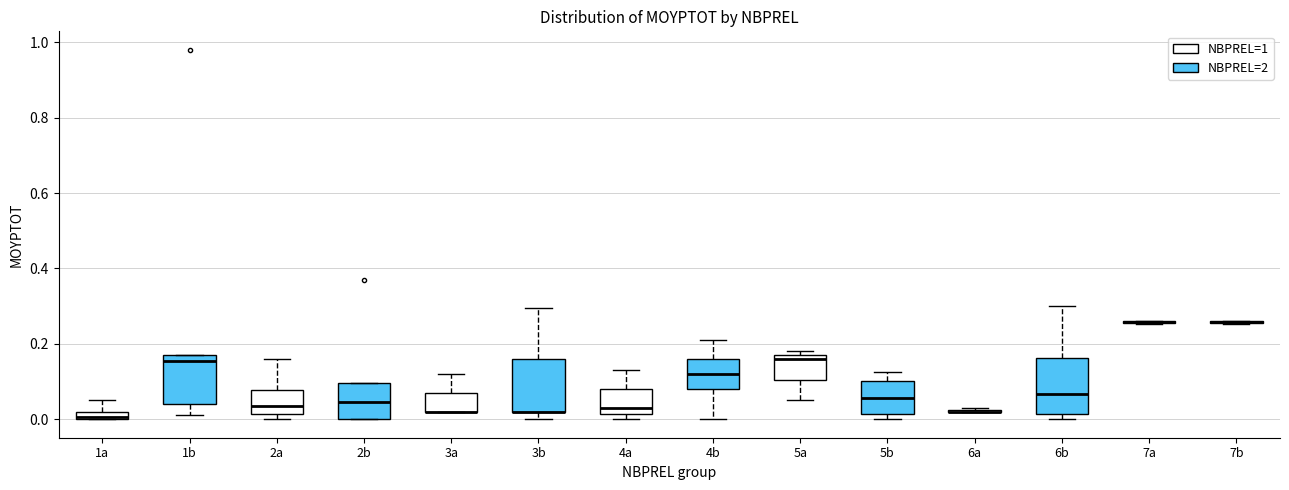

Where is the lower edge of the box for 3b on the y-axis? The values are not printed on the chart, so give them approximately, as read against the axis.

0.02